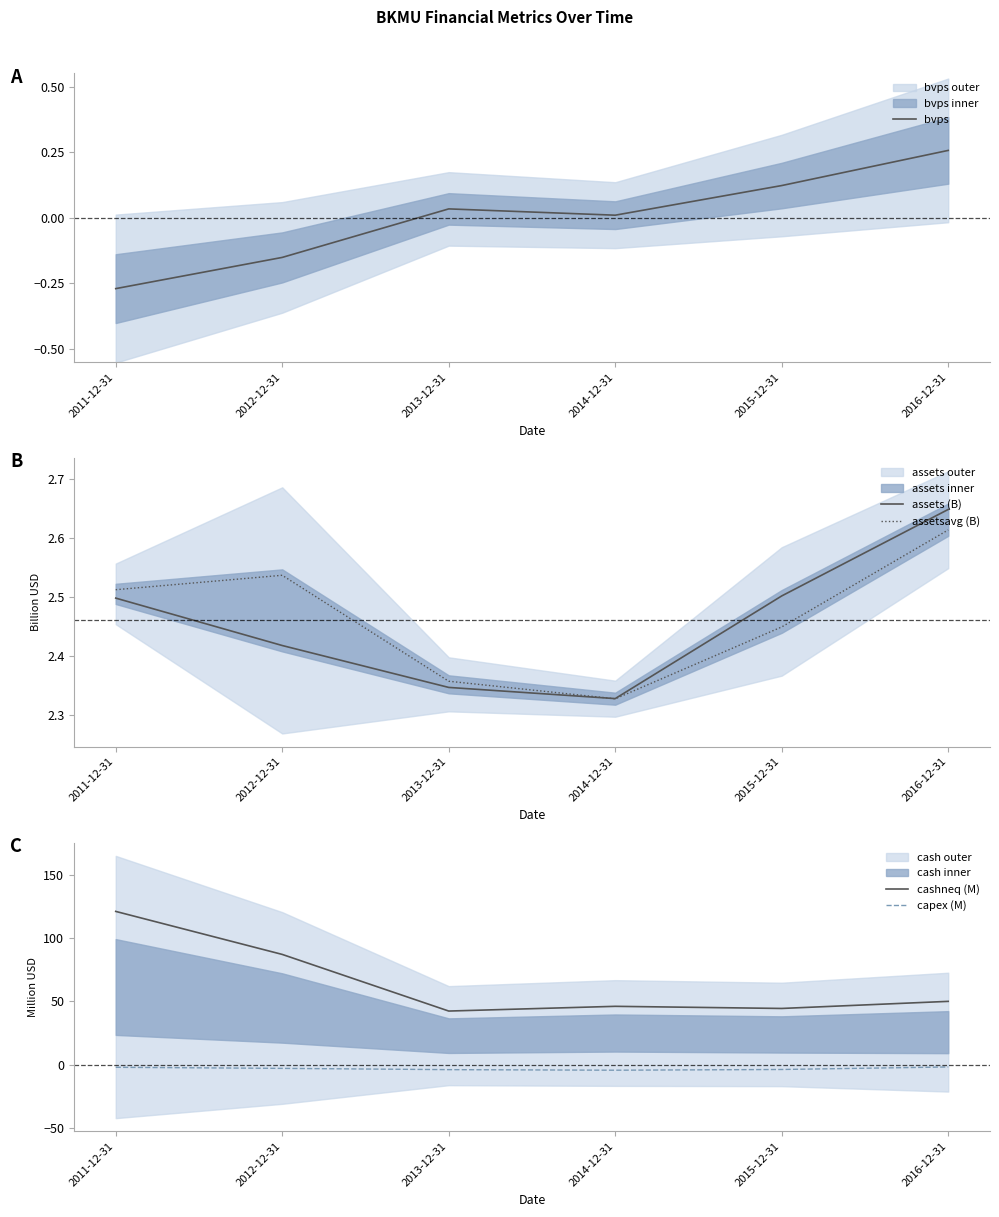

True or false: bvps and cashneq (M) intersect in this chart.

False